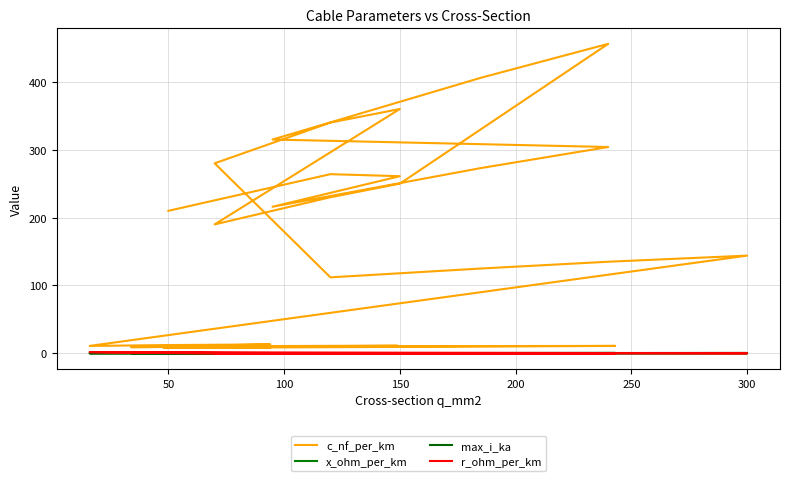

True or false: x_ohm_per_km has more than 1 points higher than both neighbors.

True